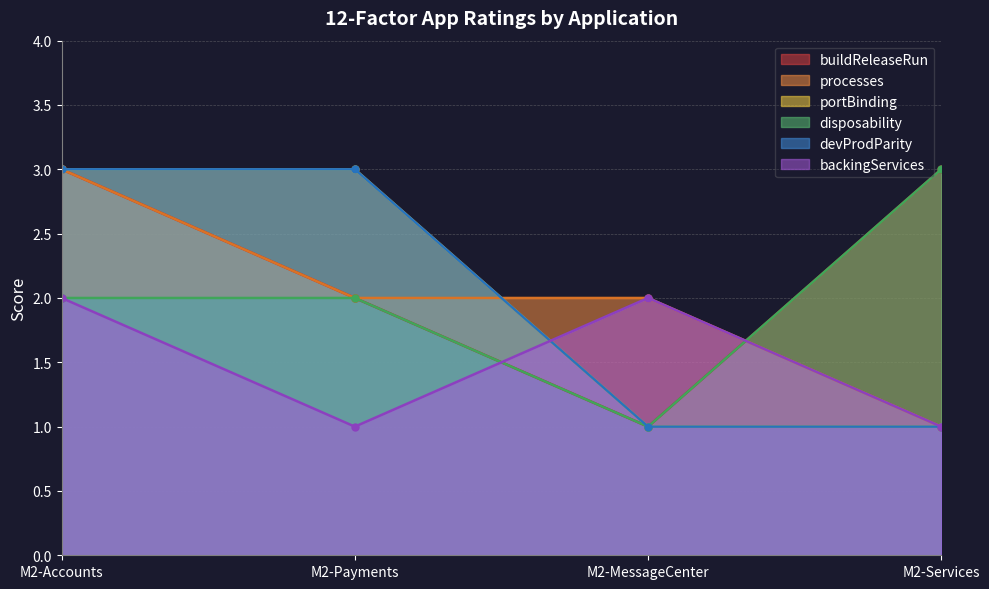

True or false: portBinding has a value of 1 at M2-MessageCenter.

True